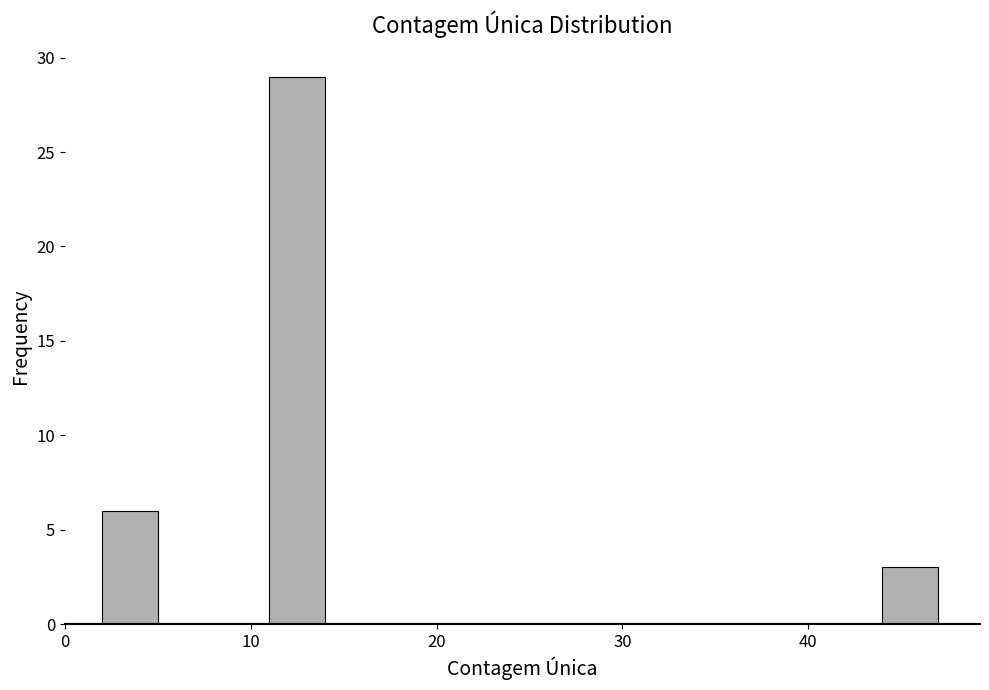

Around what value on the x-axis is the tallest bar? Give the approximate position of its centre, as read against the axis.

13